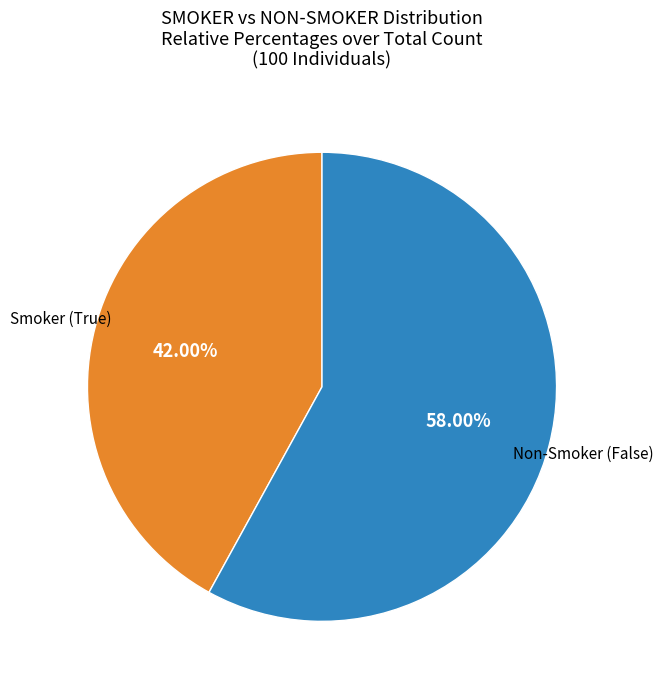

Which category has the biggest portion of the pie?

Non-Smoker (False)